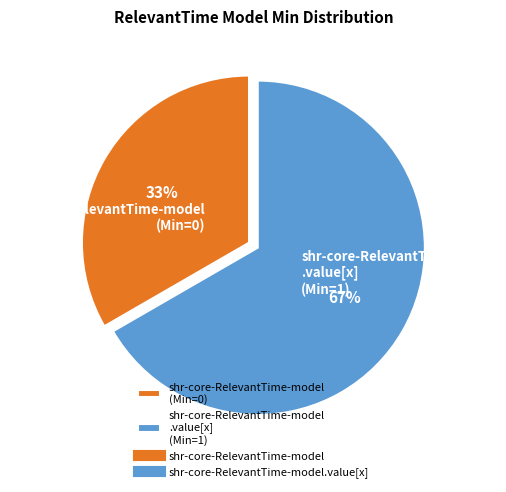

How many slices are in this pie chart?

2